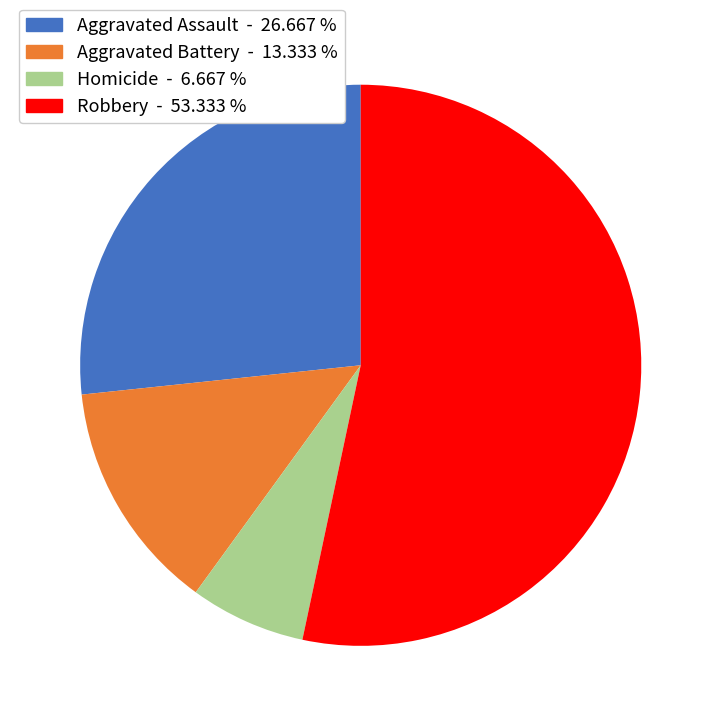

Do Robbery and Aggravated Battery together represent more than half of the pie?

Yes